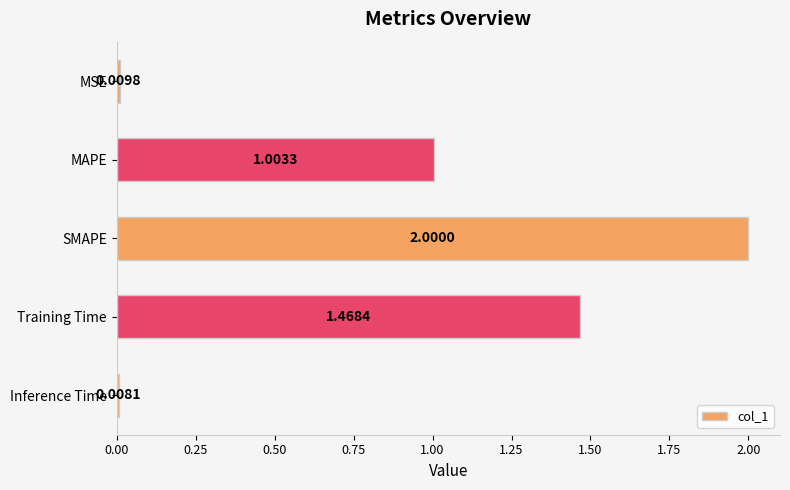

What is the maximum value shown in the chart?

2.0